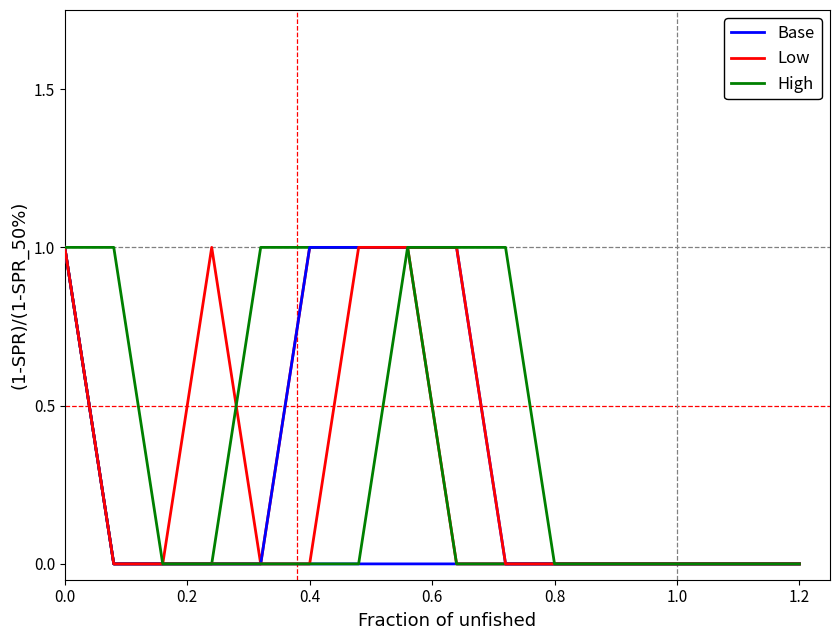

Rank the series by their maximum value, from highest to lowest.

Base, Low, High